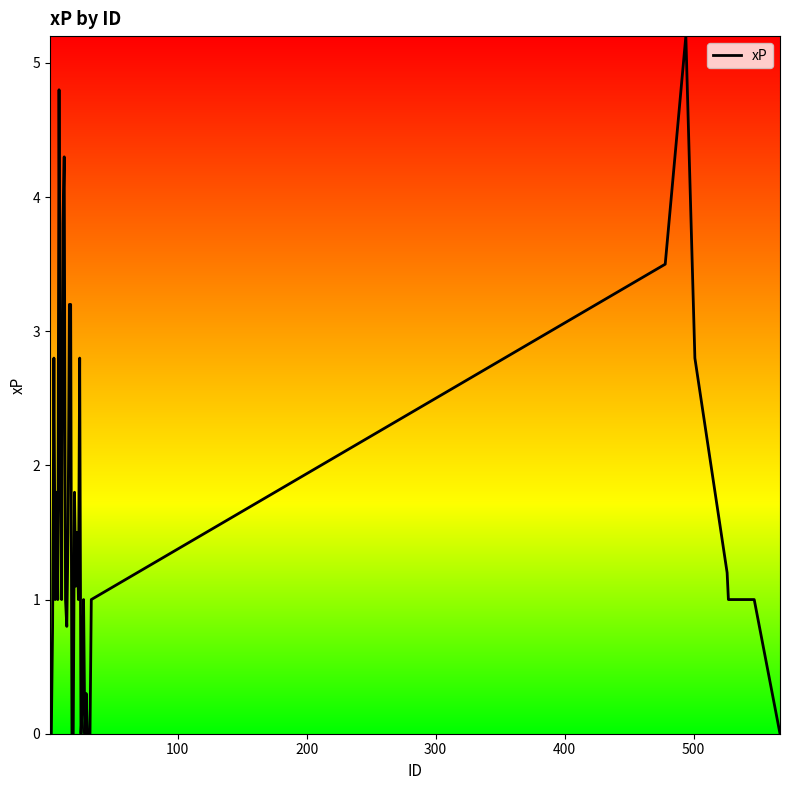

Does the chart have visible grid lines?

No